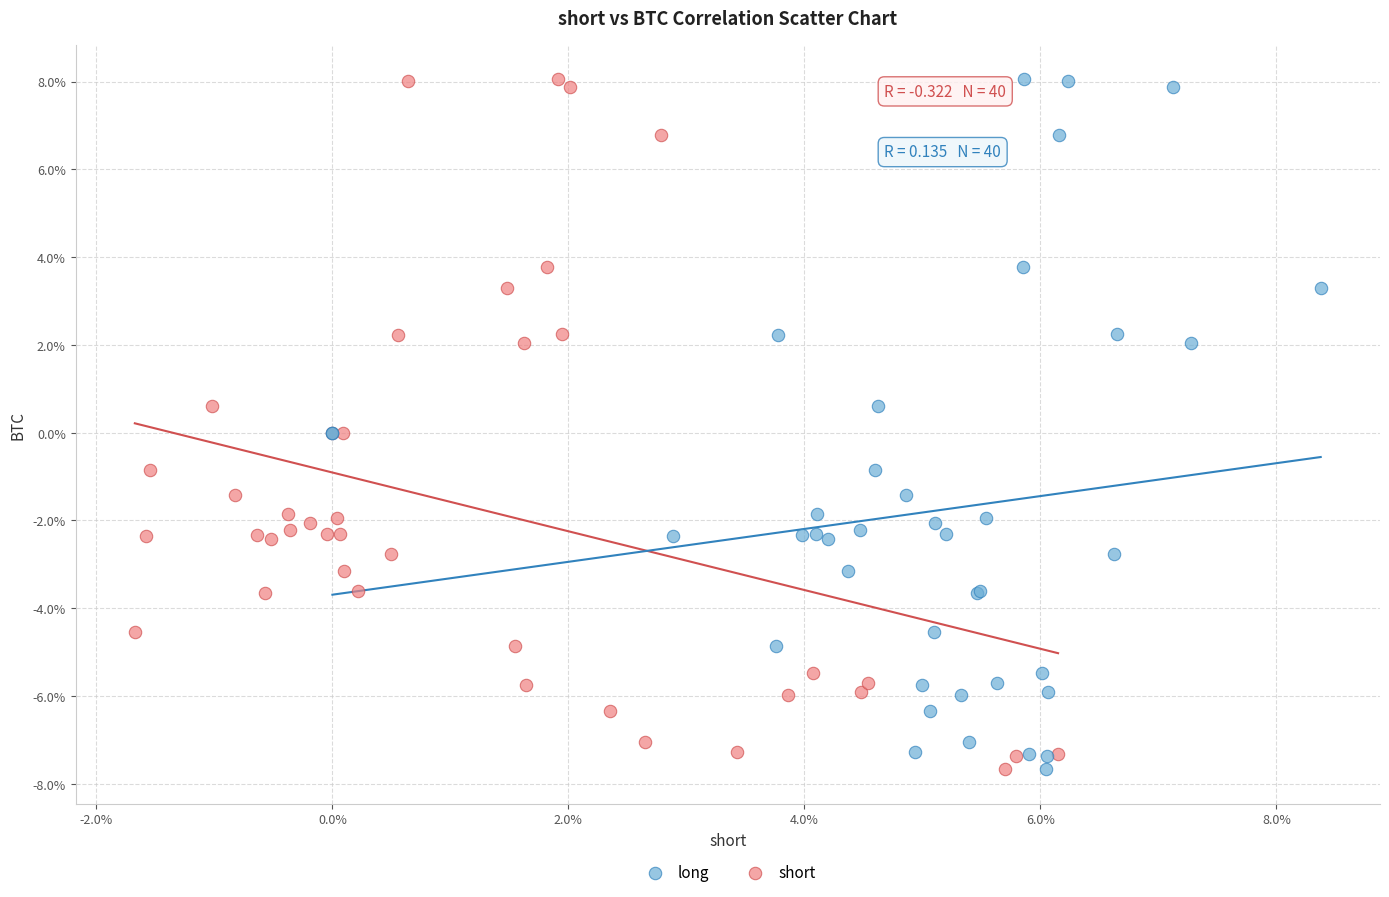

What are all the series names shown in the legend?

long, short